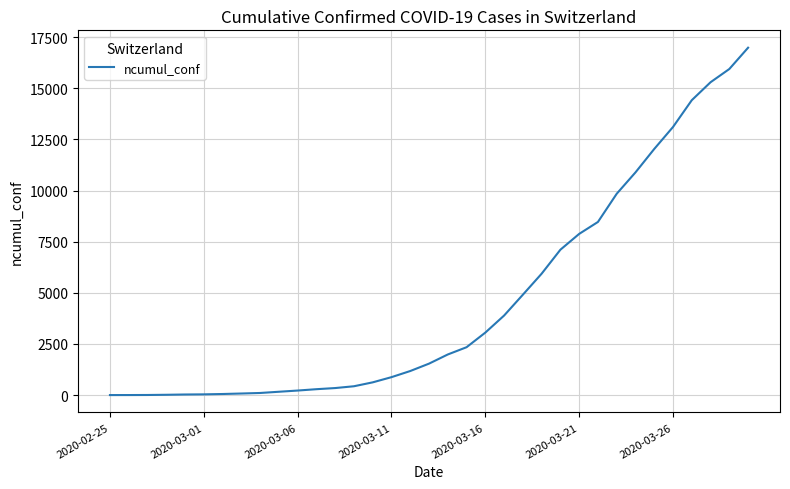

What is the difference between the maximum and minimum values?

16988